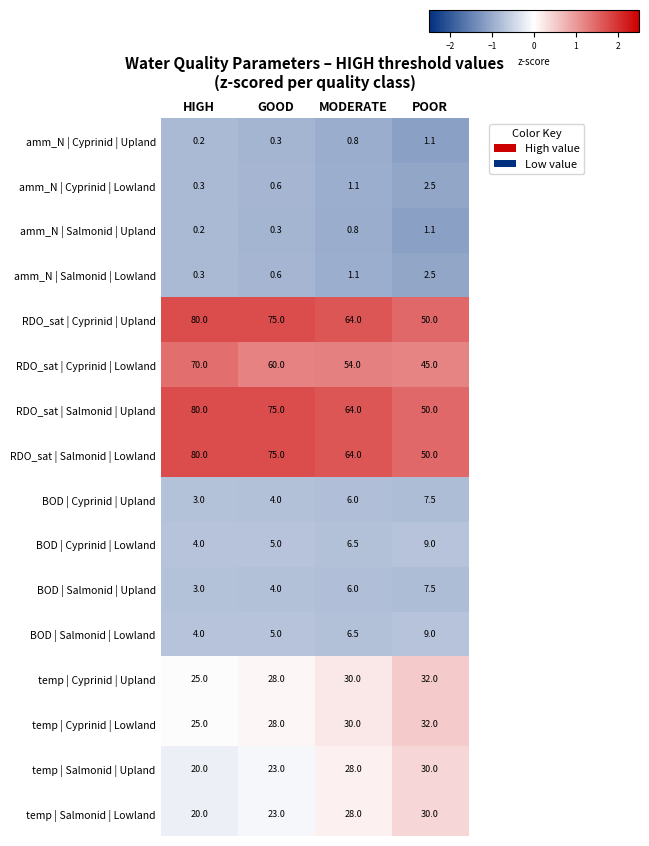

What is the difference between the second highest and second lowest values in the BOD | Cyprinid | Lowland series?

1.5